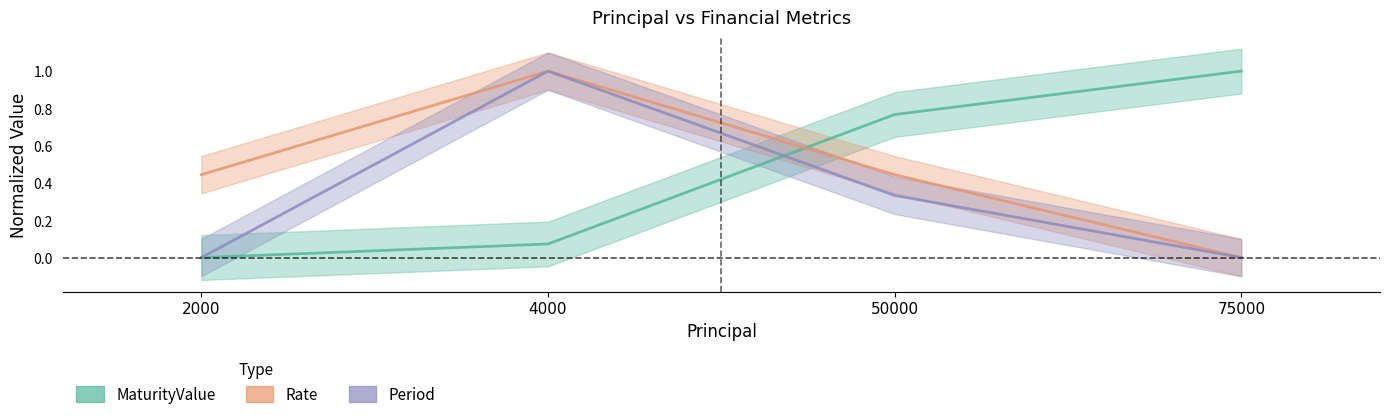

Reading left to right, what are all the values shown in this chart?

MaturityValue: 0.0	0.1	0.8	1.0
Rate: 0.4	1.0	0.4	0.0
Period: 0.0	1.0	0.3	0.0